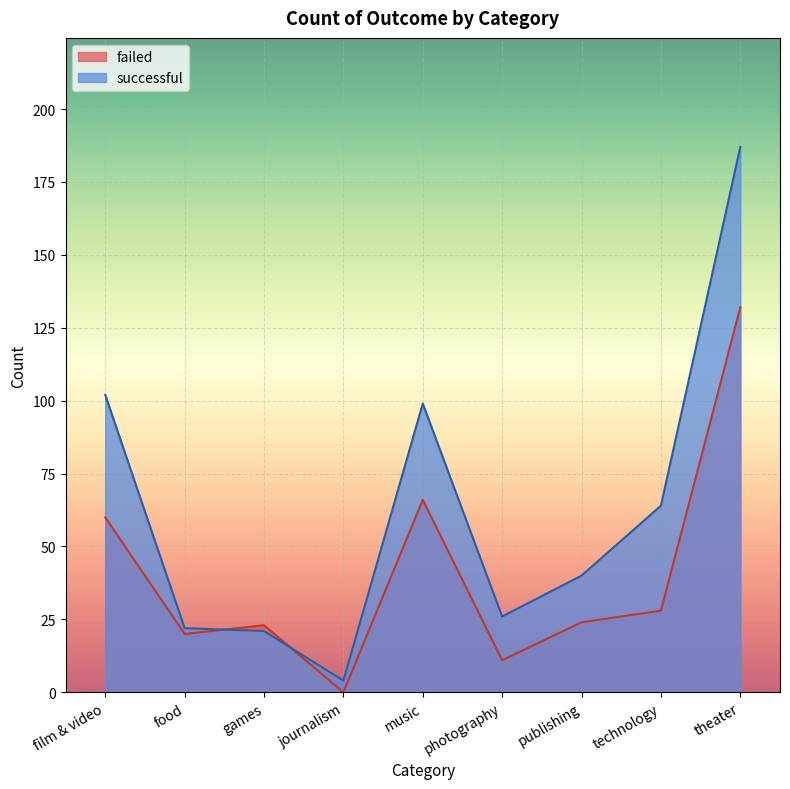

Where is the first local minimum for failed?

food